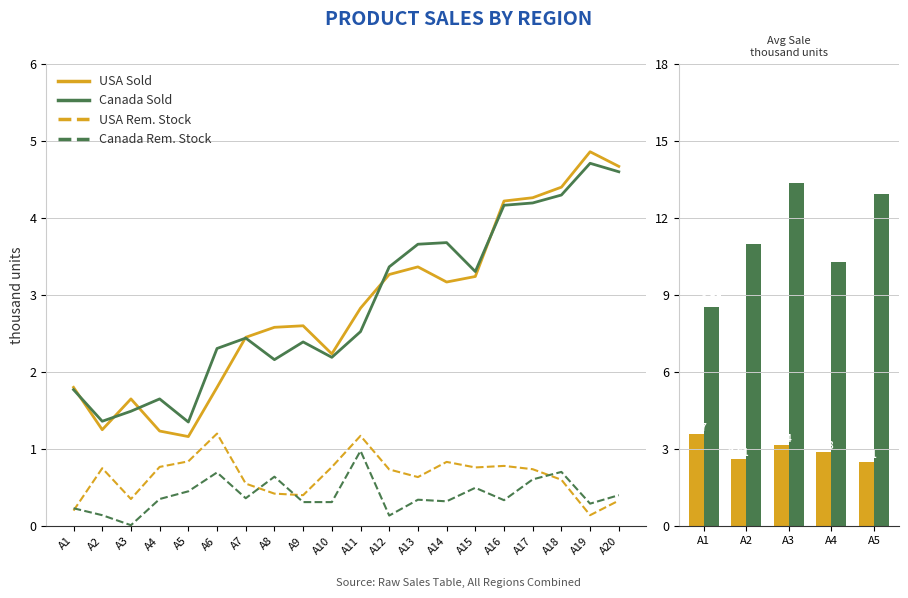

What is the difference between the second highest and second lowest values in the Canada Rem. Stock series?

0.6